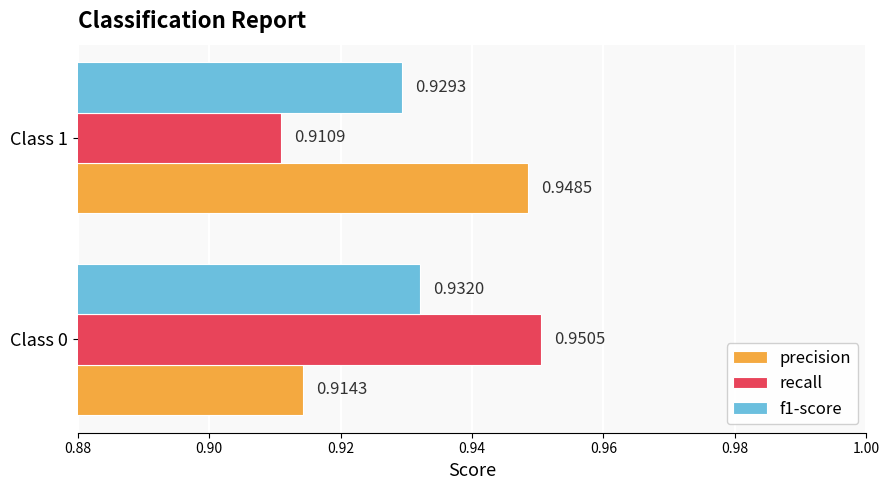

List the labels in order of recall value, largest first.

Class 0, Class 1